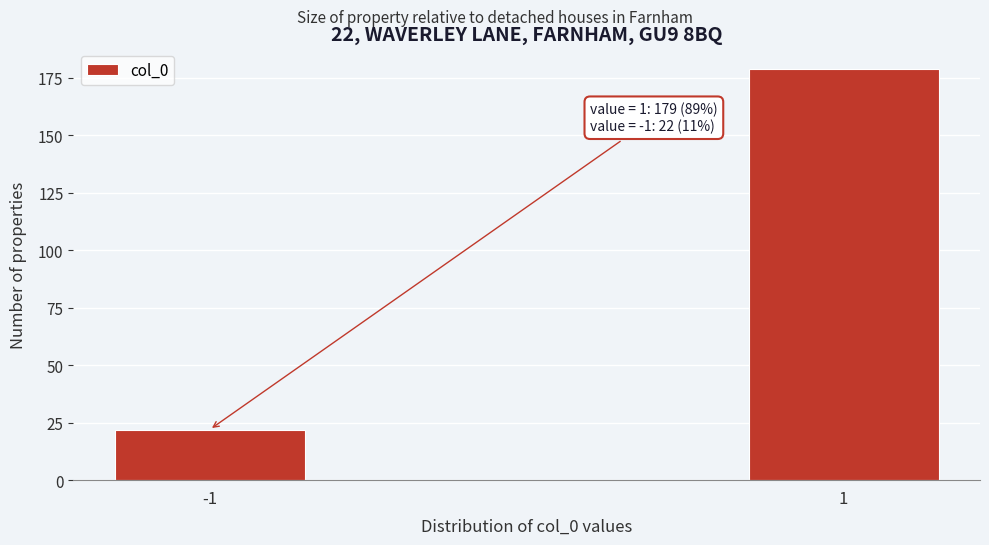

Reading right to left, what are all the values shown in this chart?

1=179	-1=22